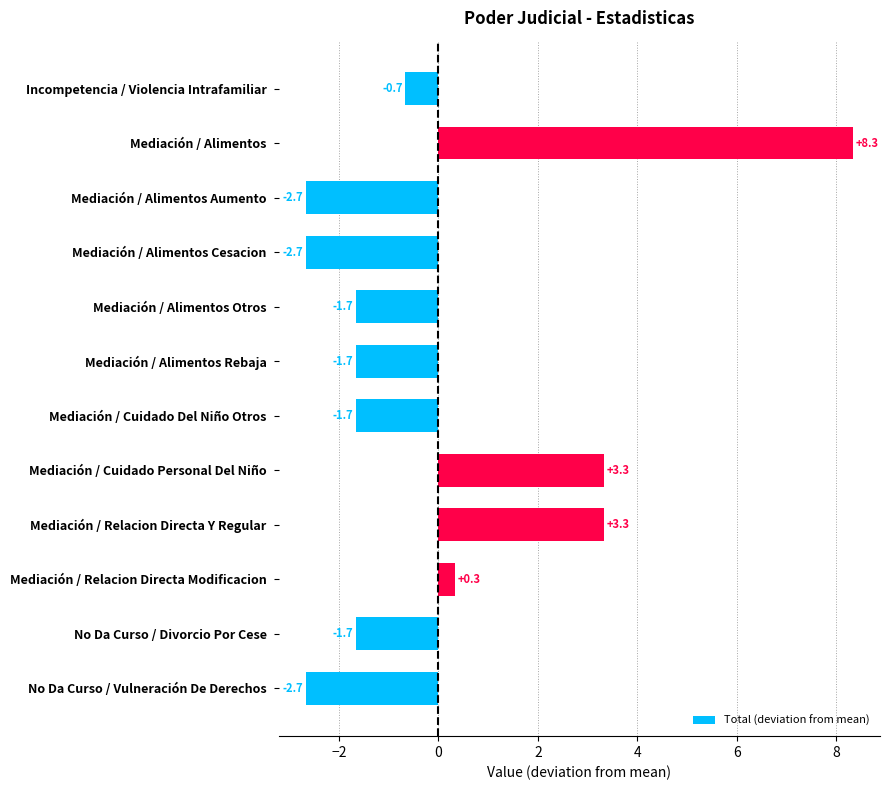

What value does the data have at Mediación / Relacion Directa Y Regular?

3.3